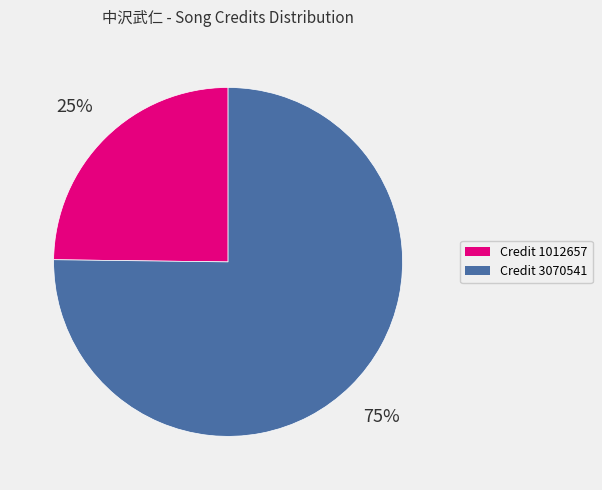

Does any single category account for the majority?

Yes